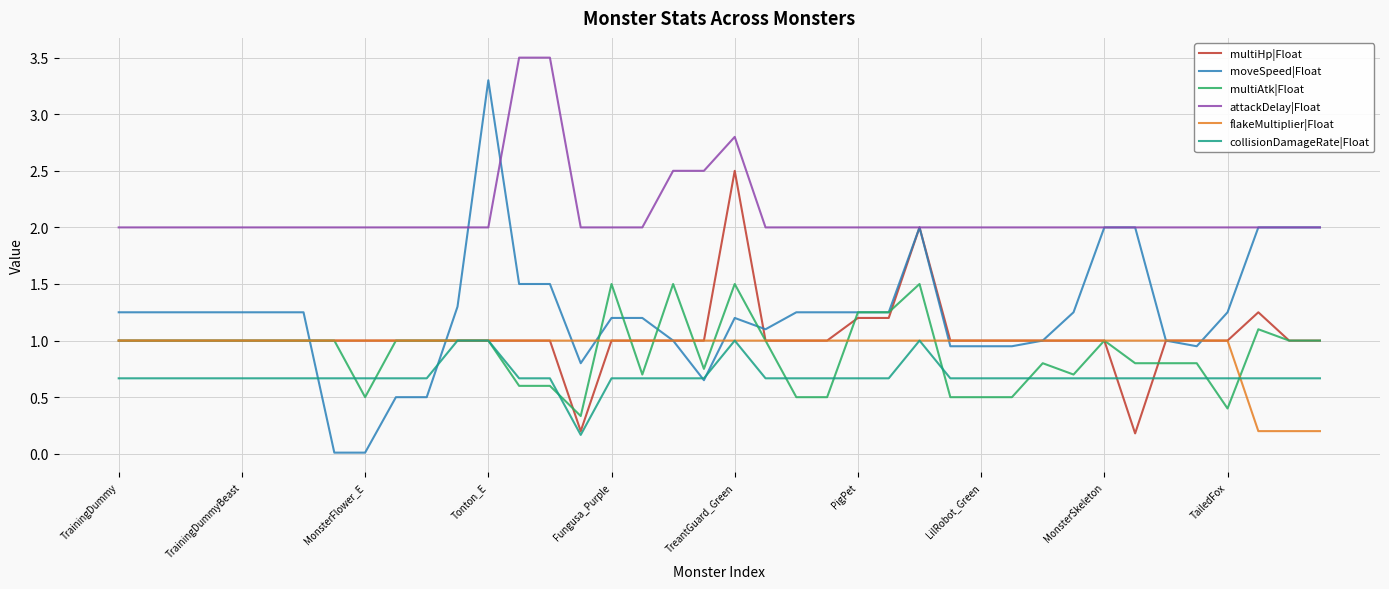

What is the lowest value of the flakeMultiplier|Float series?

0.2